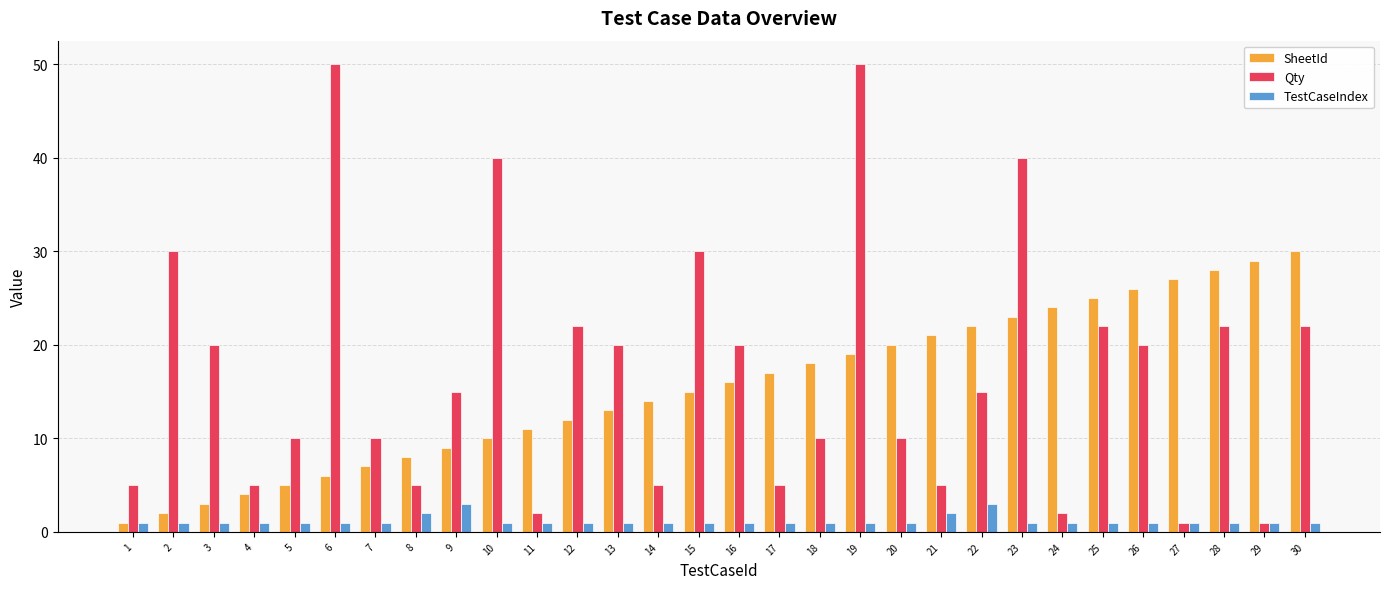

At which category is the sum across all series the highest?

19